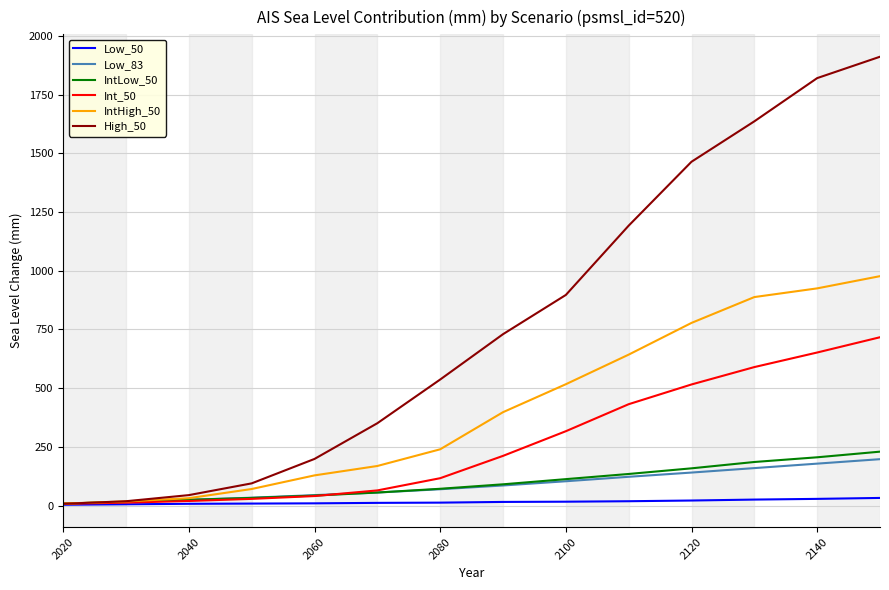

Which series has the largest total across all categories?

High_50